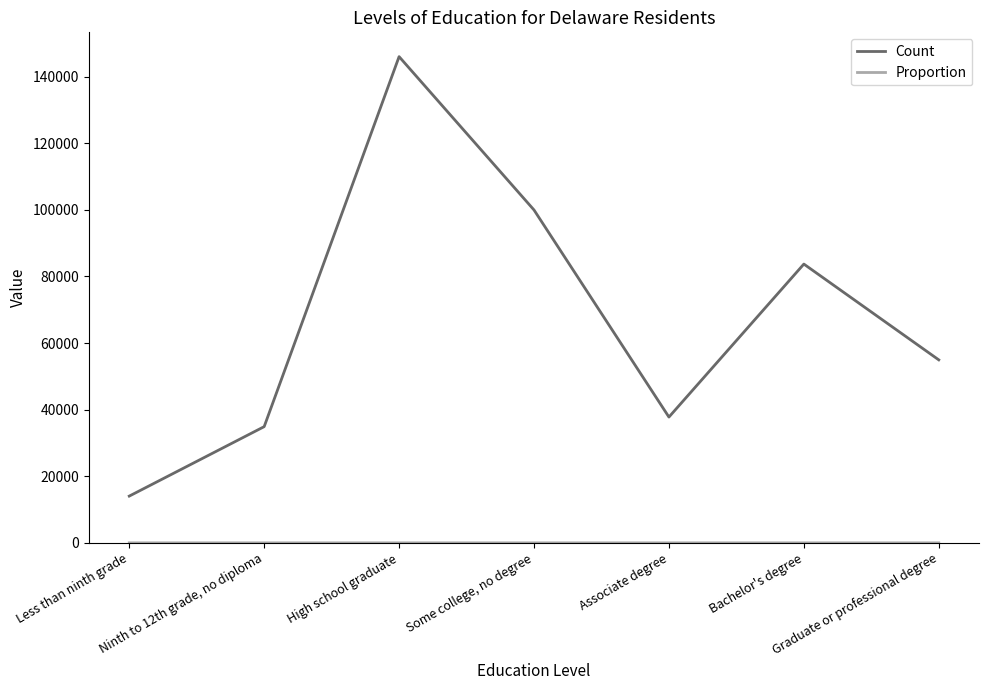

At which label does Count reach its peak?

High school graduate